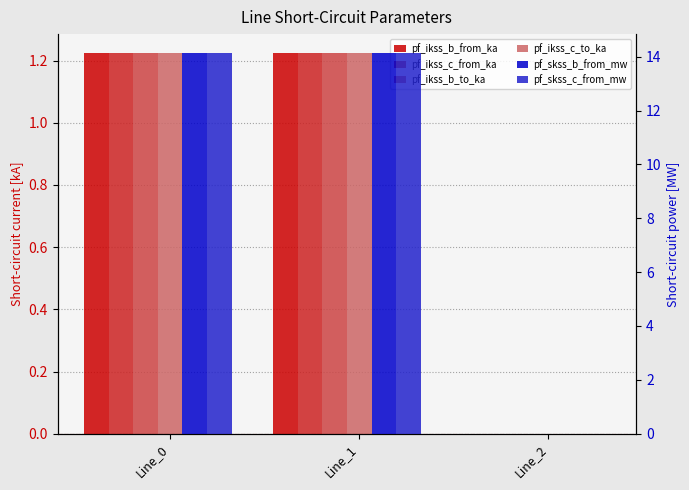

Reading right to left, what are all the values shown in this chart?

pf_ikss_b_from_ka: Line_2=0.0	Line_1=1.2	Line_0=1.2
pf_ikss_c_from_ka: Line_2=0.0	Line_1=1.2	Line_0=1.2
pf_ikss_b_to_ka: Line_2=0.0	Line_1=1.2	Line_0=1.2
pf_ikss_c_to_ka: Line_2=0.0	Line_1=1.2	Line_0=1.2
pf_skss_b_from_mw: Line_2=0.0	Line_1=14.1	Line_0=14.1
pf_skss_c_from_mw: Line_2=0.0	Line_1=14.1	Line_0=14.1